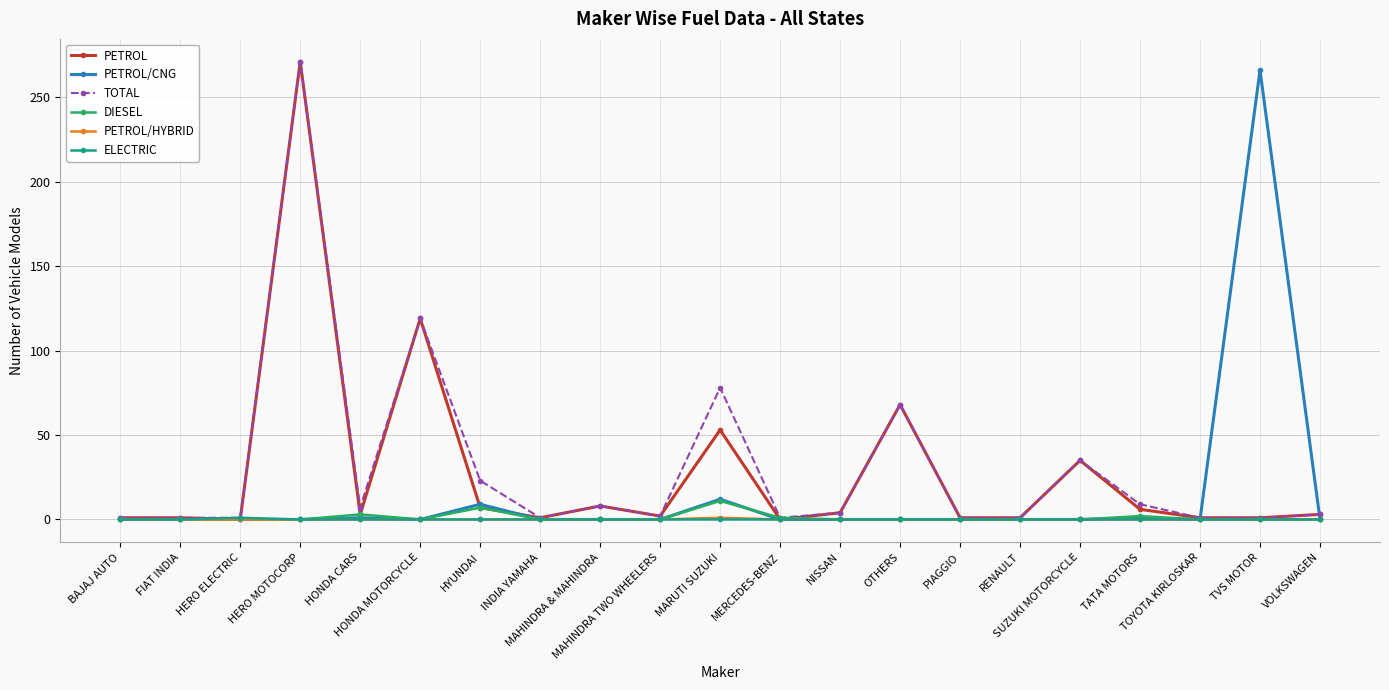

How many data points in TOTAL are less than 3?

10